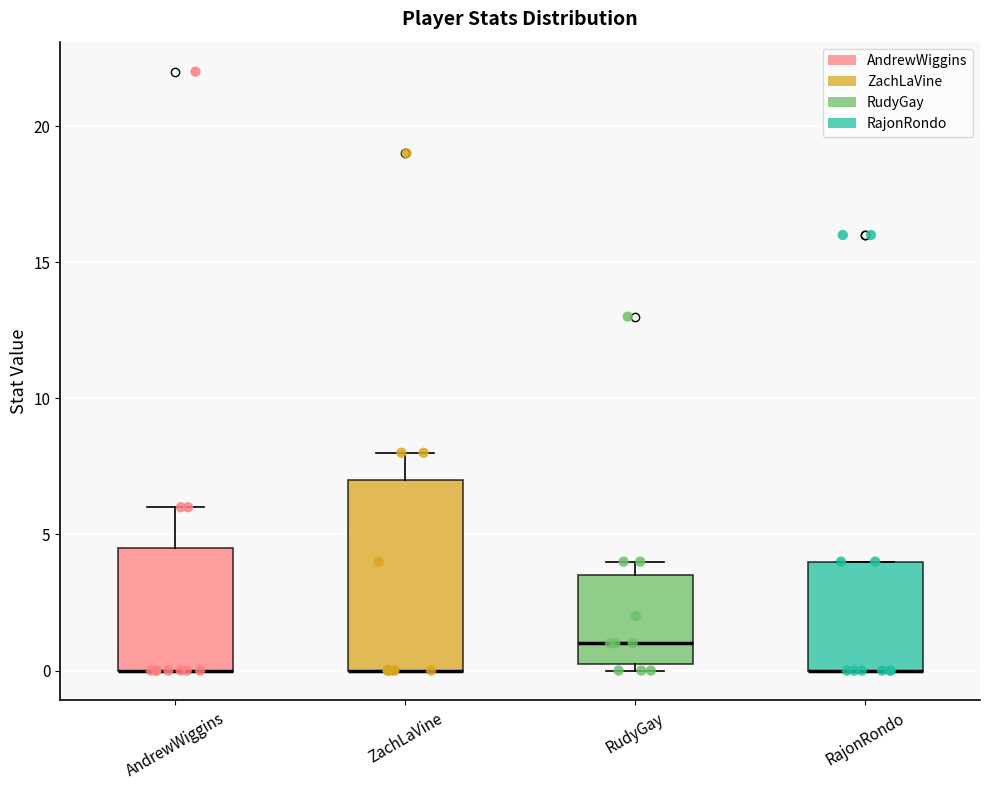

Reading left to right, transcribe this box plot: for each box, give where its median line is, the range the box spans, and where its two whiskers end, as read against the y-axis. The values are not printed on the chart, so give them approximately, as read against the axis.

AndrewWiggins: median 0.0 (drawn on the box's lower edge), box 0.0 to 4.5, whiskers 0.0 to 6.0
ZachLaVine: median 0.0 (drawn on the box's lower edge), box 0.0 to 7.0, whiskers 0.0 to 8.0
RudyGay: median 1.0, box 0.5 to 3.5, whiskers 0.0 to 4.0
RajonRondo: median 0.0 (drawn on the box's lower edge), box 0.0 to 4.0, whiskers 0.0 to 4.0